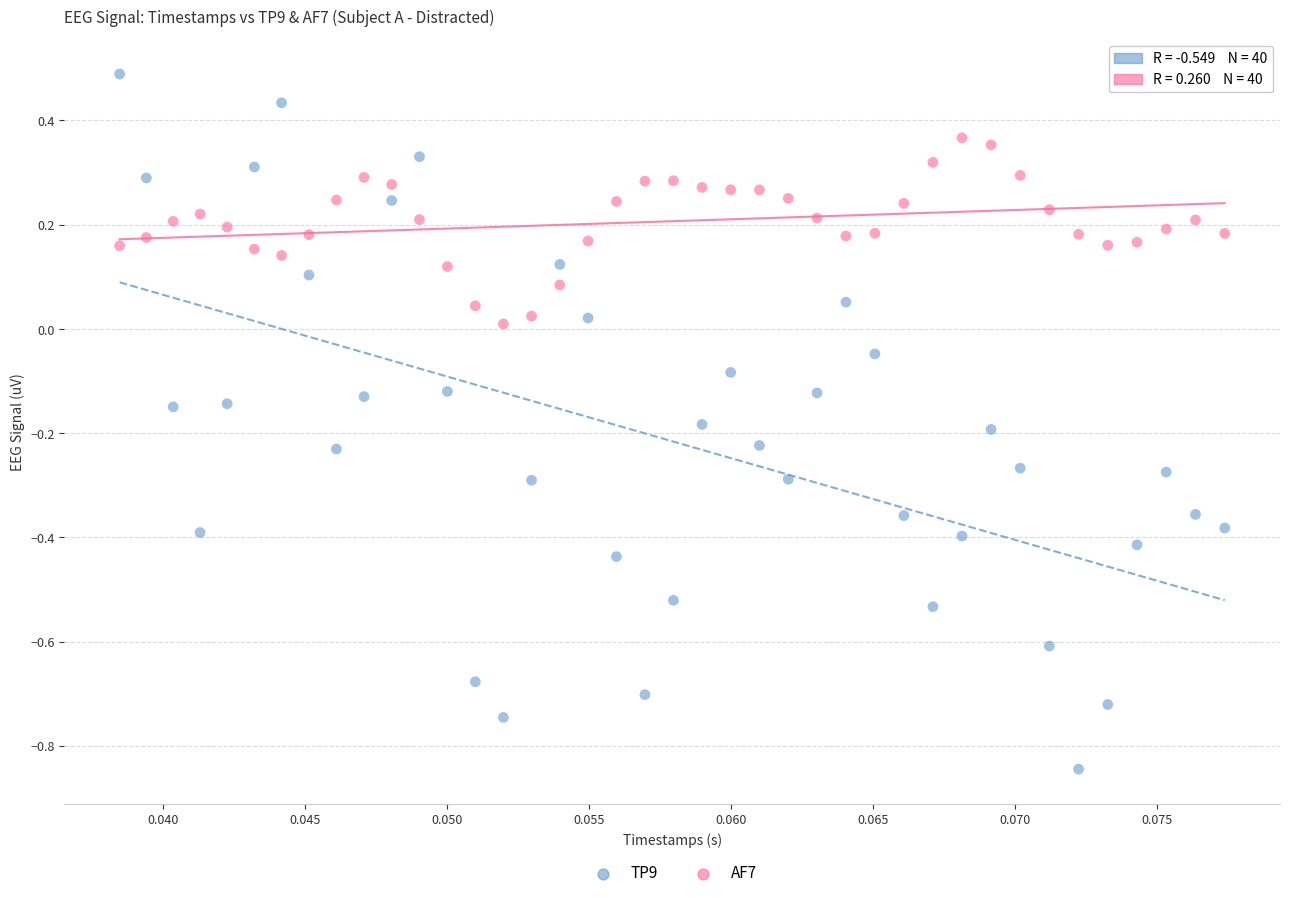

Which series contains the highest Y value?

TP9